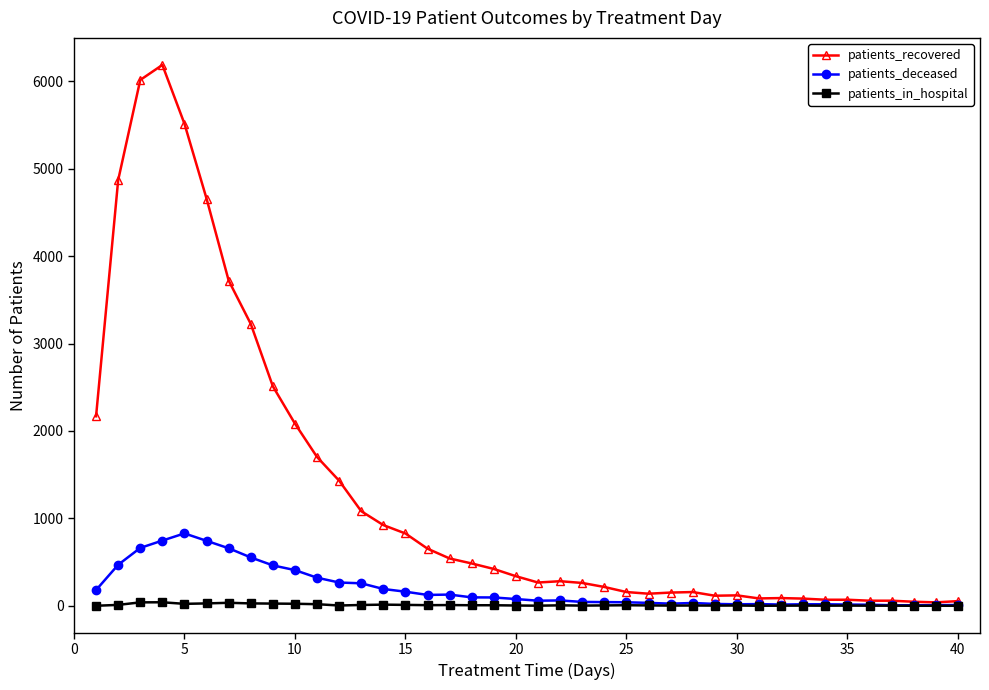

Which series has the largest total across all categories?

patients_recovered